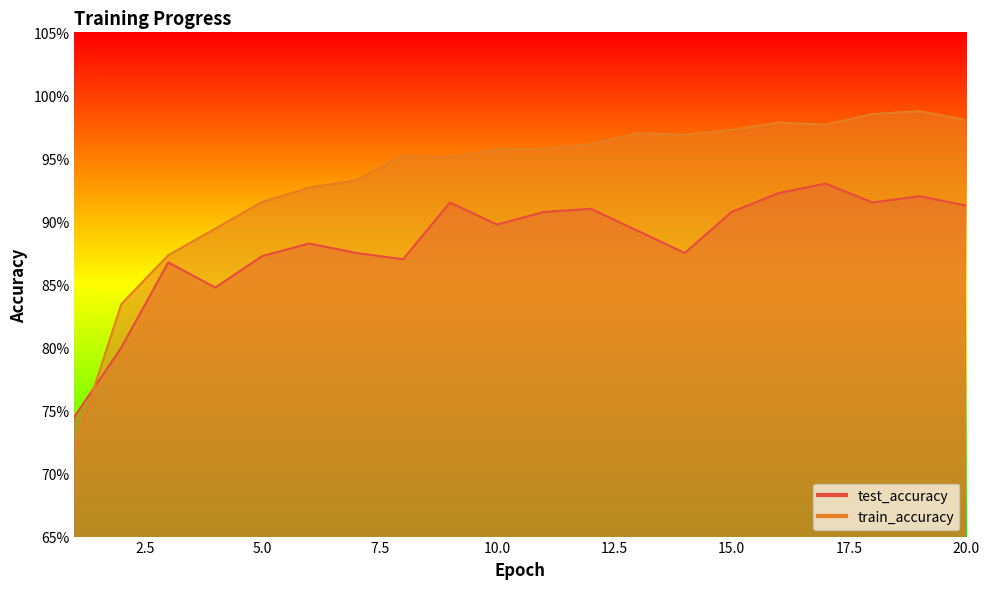

True or false: train_accuracy has more than 0 points higher than both neighbors.

True